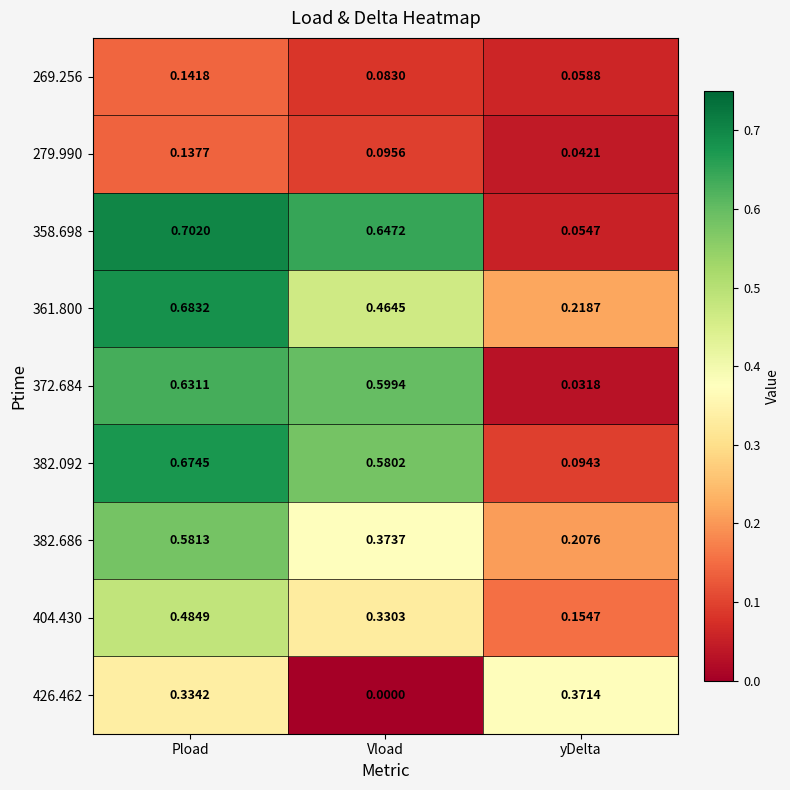

Which series changed the most between Pload and Vload?

426.462